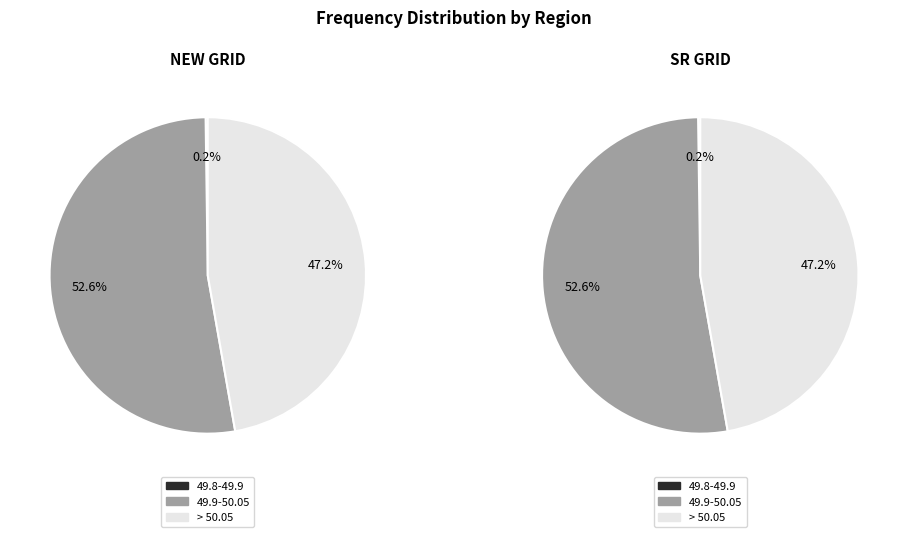

Does 49.8-49.9 account for over 50% of the chart?

No